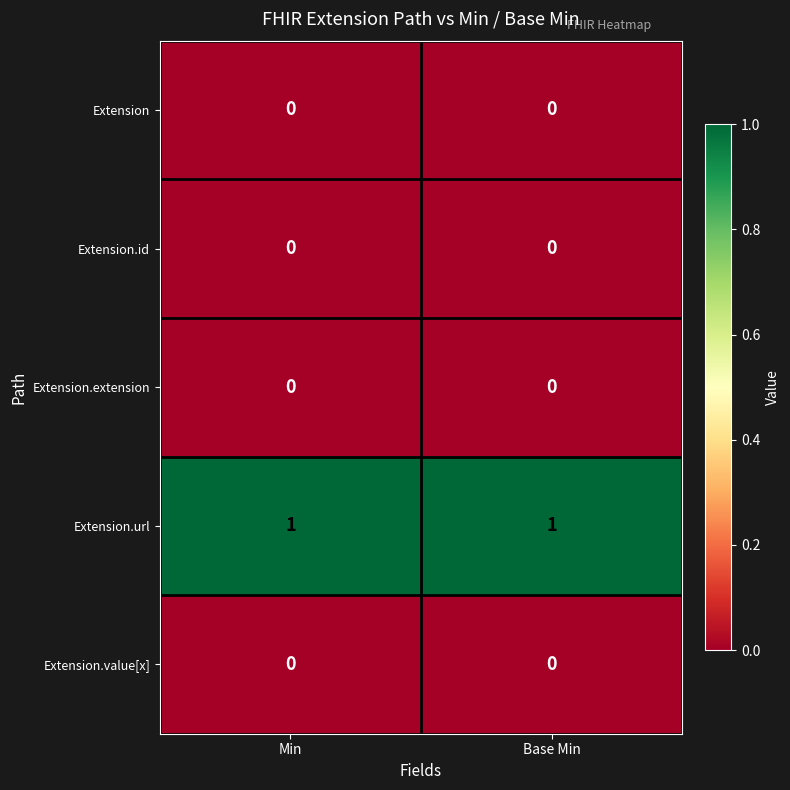

Which series has the largest total across all categories?

Extension.url